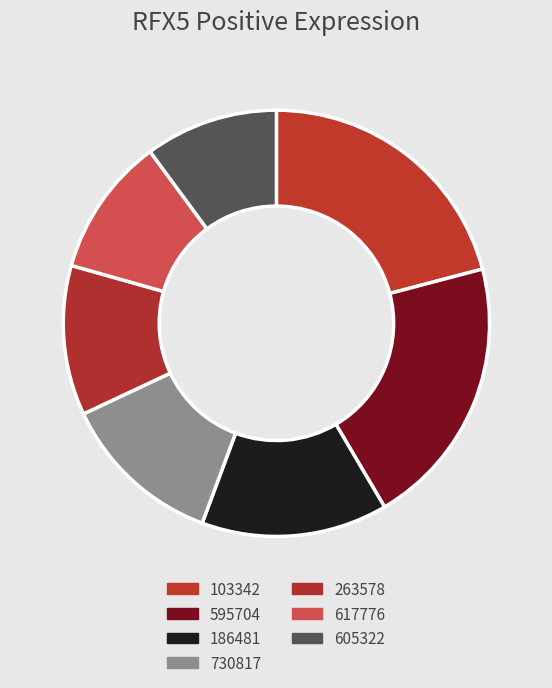

Is there a majority slice in this chart?

No